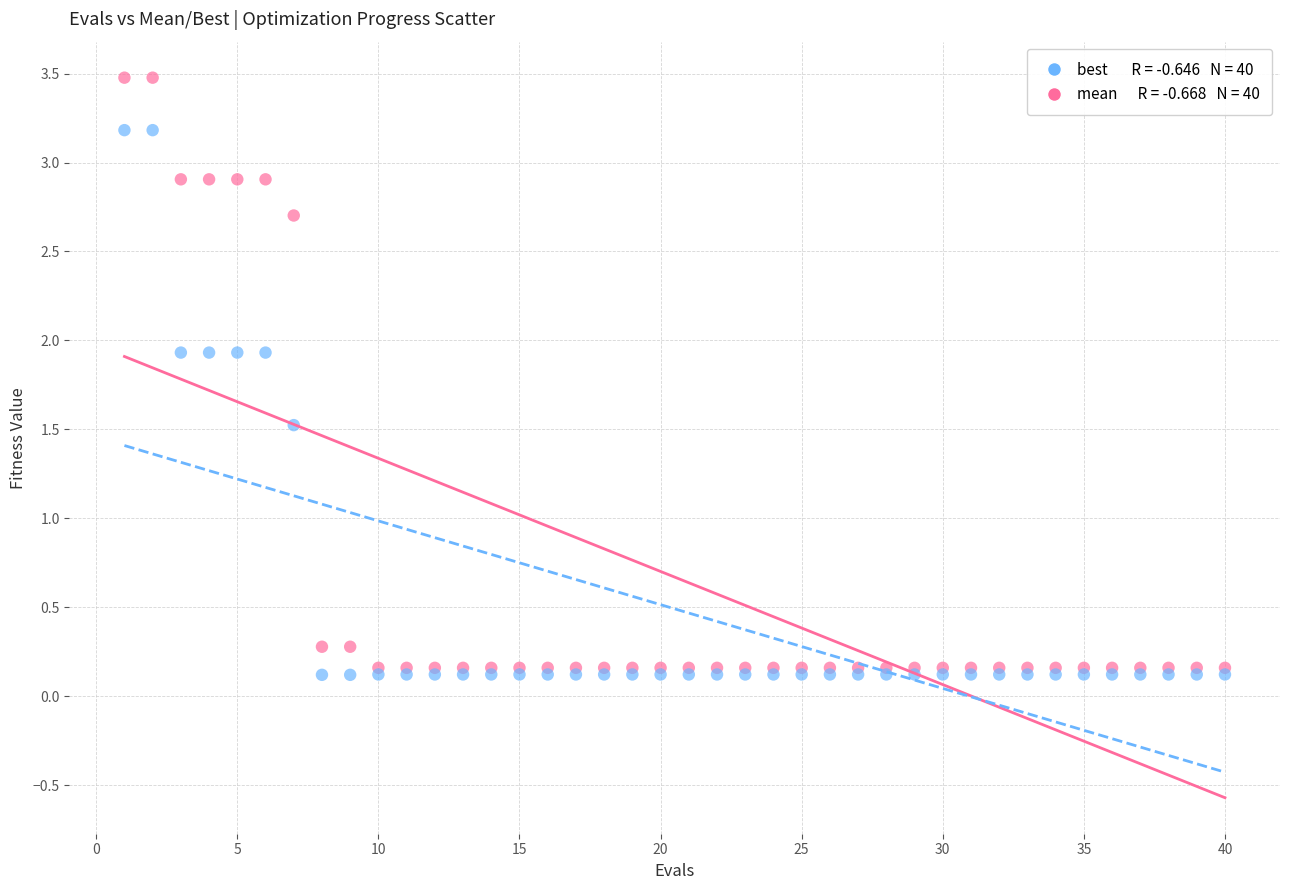

Across all series, what Y value is closest to 1?

1.5